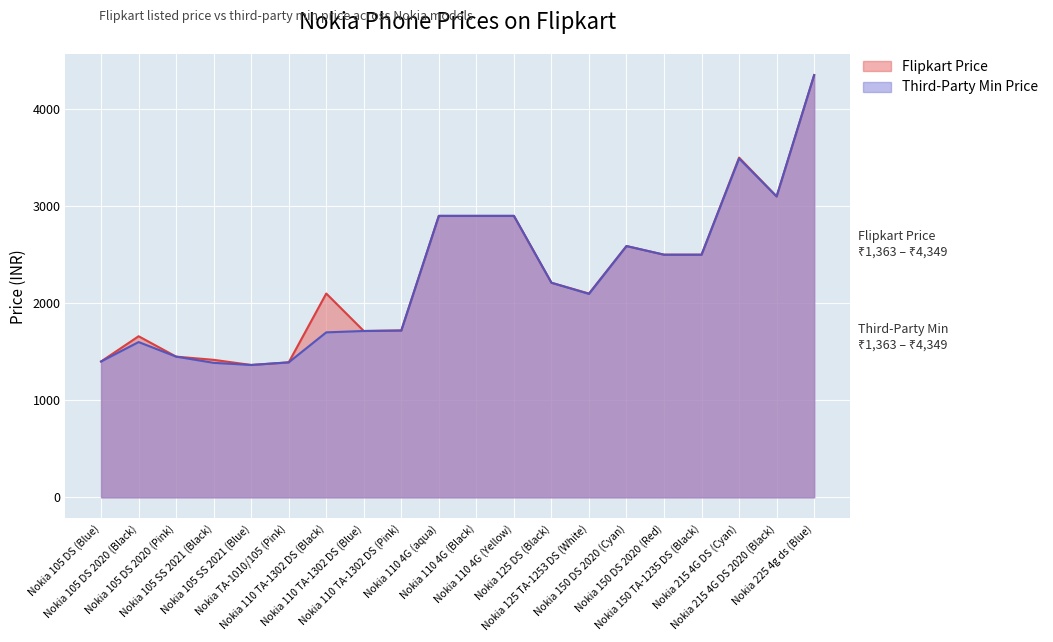

Which series changed the most between Nokia 110 TA-1302 DS (Black) and Nokia 225 4g ds (Blue)?

Third-Party Min Price